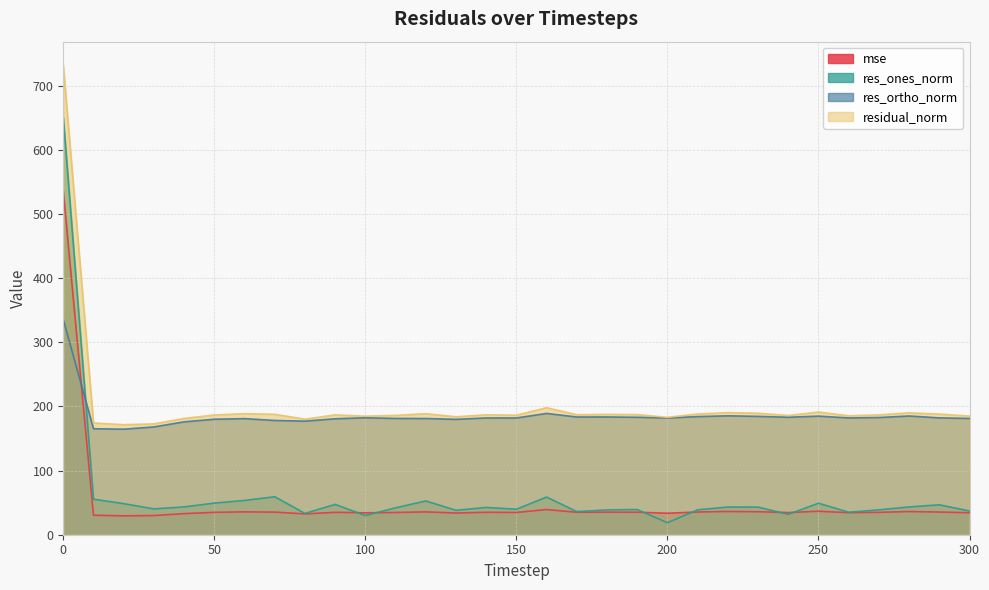

What is the spread (max minus min) of values at 170?

152.1